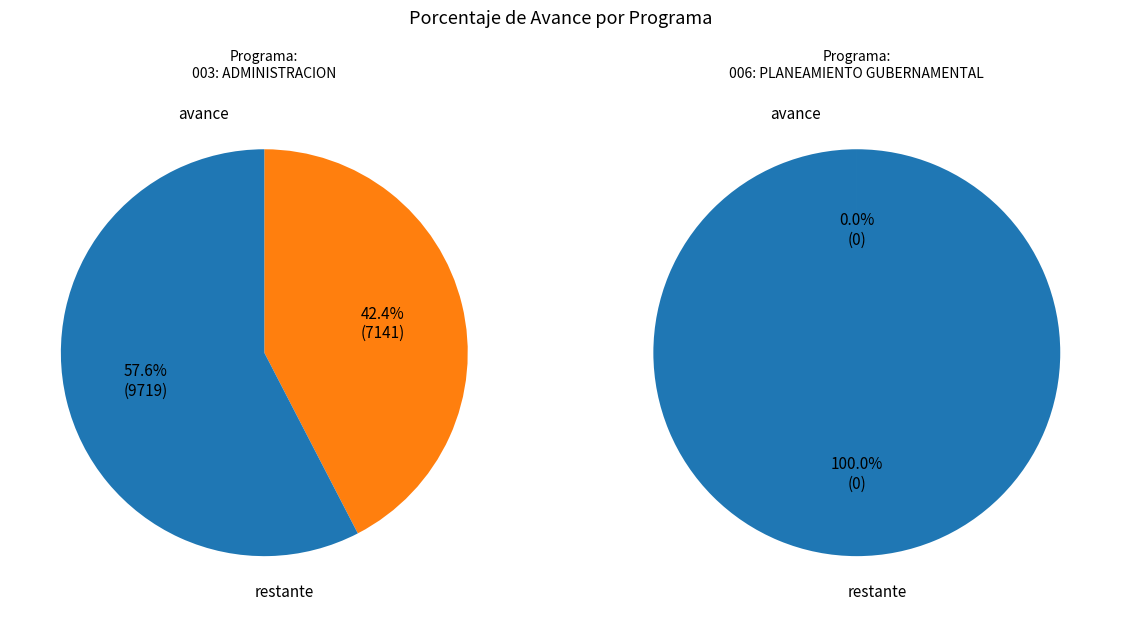

Count the number of slices in the pie.

2